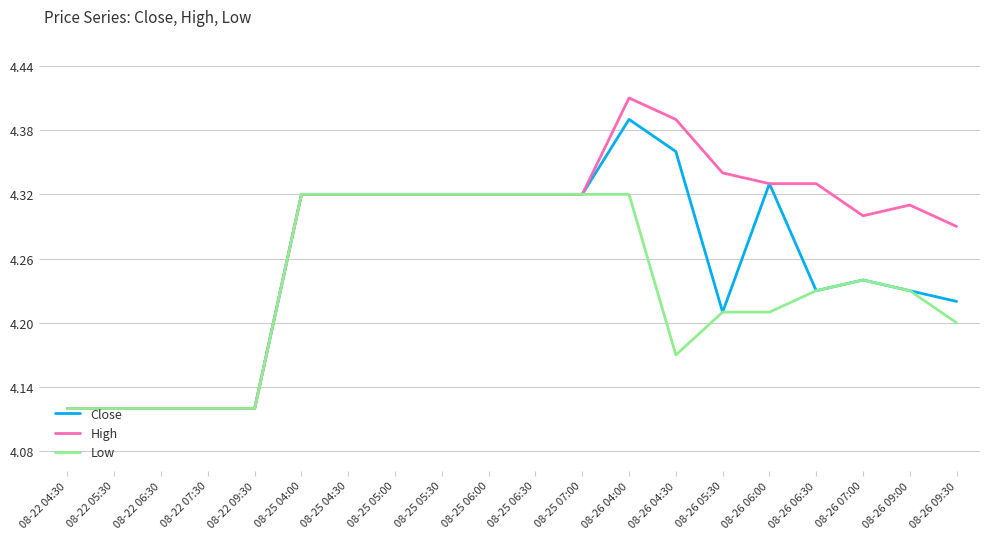

Is it true that High equals 6.0 at 08-26 07:00?

False